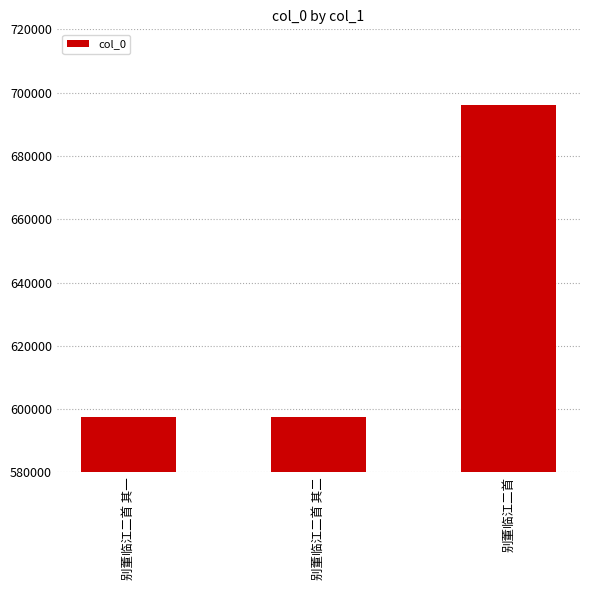

Count the number of categories in the chart.

3